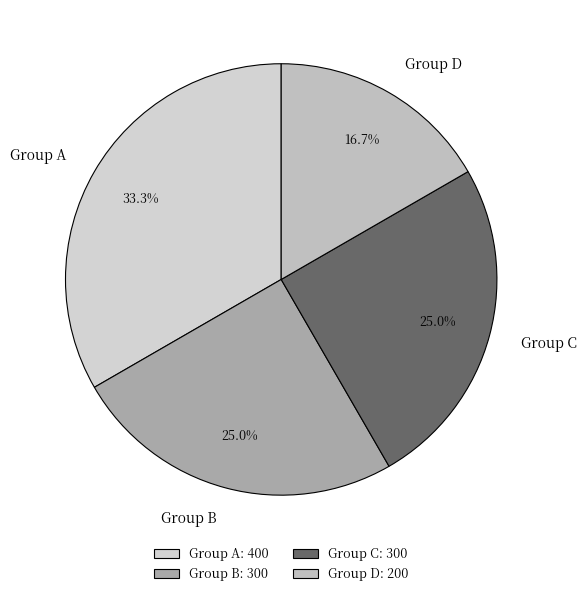

Is it true that Group B is 25% of the pie?

True